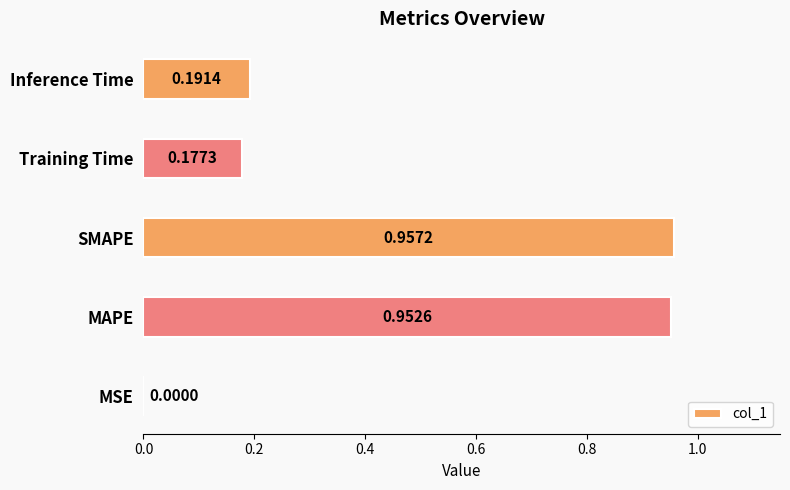

Are the bars horizontal?

Yes